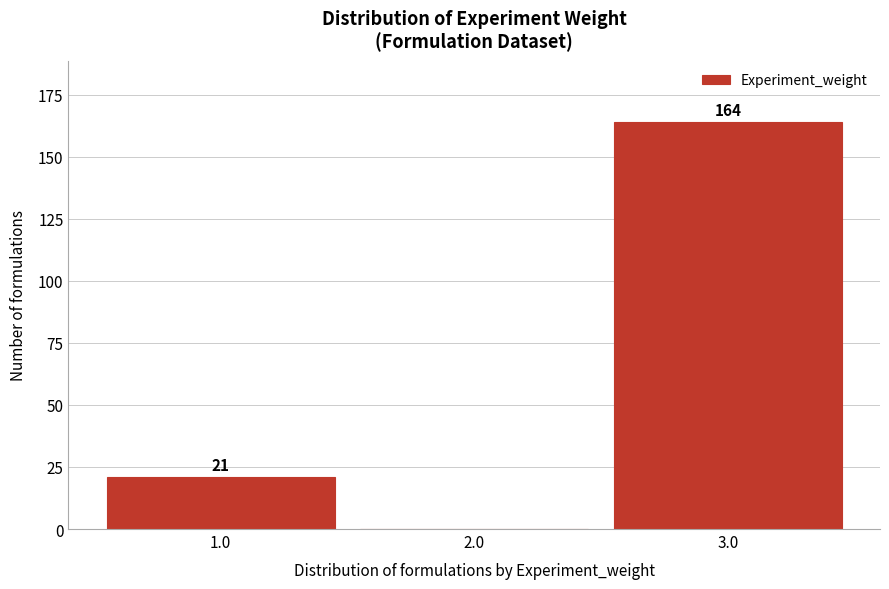

Reading left to right, what are all the values shown in this chart?

1.0=21	2.0=0	3.0=164